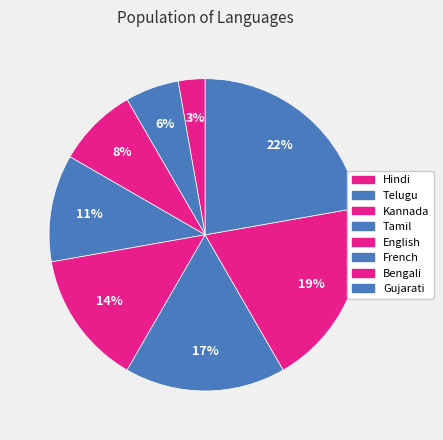

How many segments does this pie chart have?

8